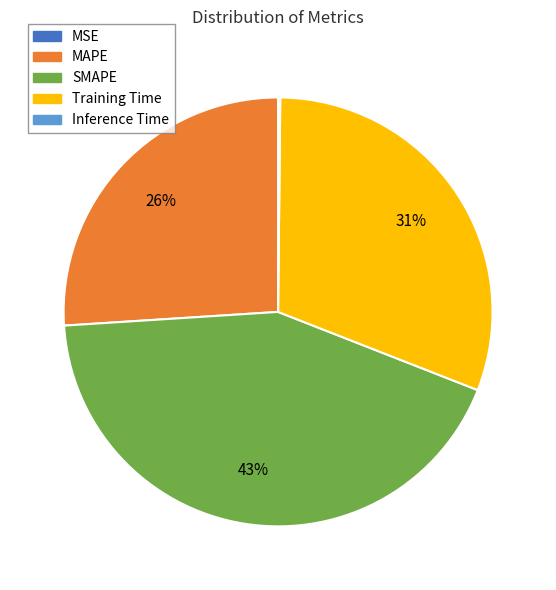

Which slice is the largest?

SMAPE